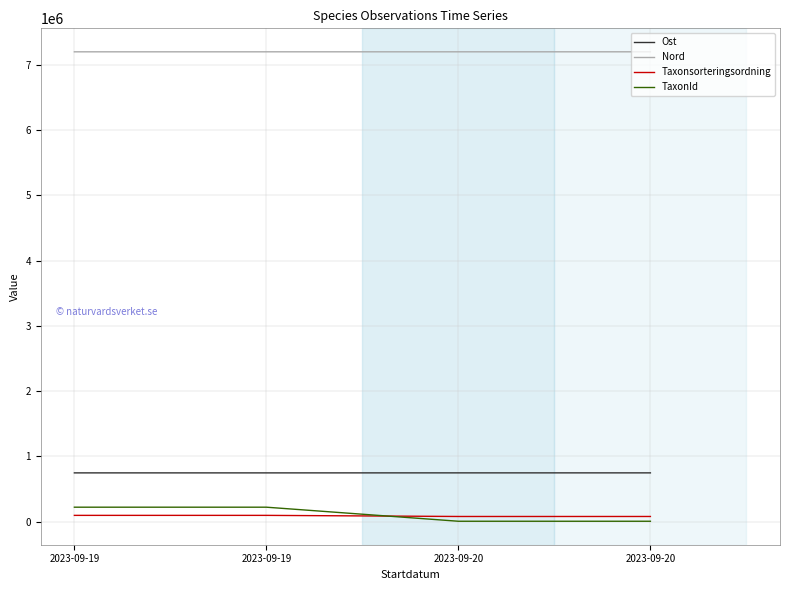

What are all the series names shown in the legend?

Ost, Nord, Taxonsorteringsordning, TaxonId